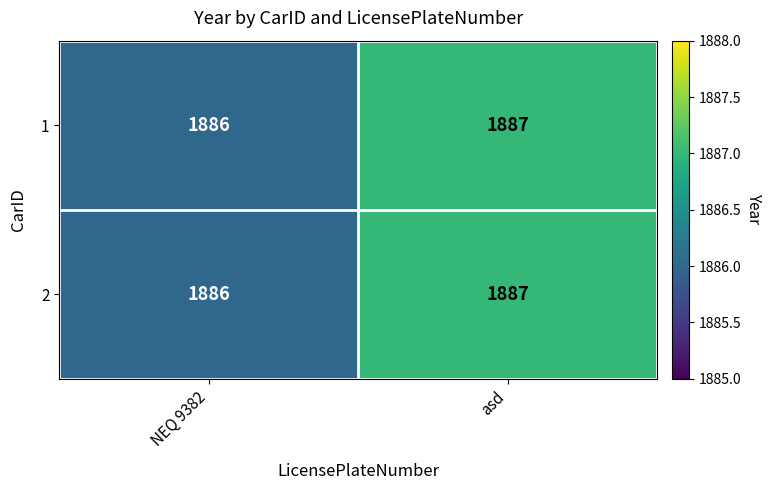

What is the sum of the 1 values at asd and NEQ 9382?

3773